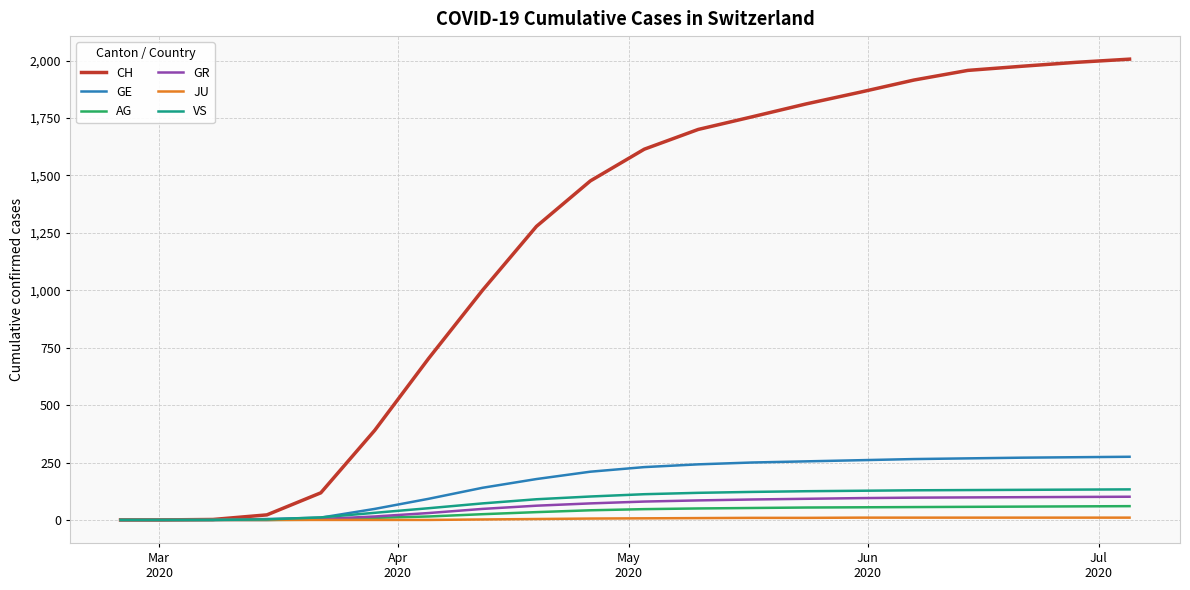

Which series has the largest total across all categories?

CH